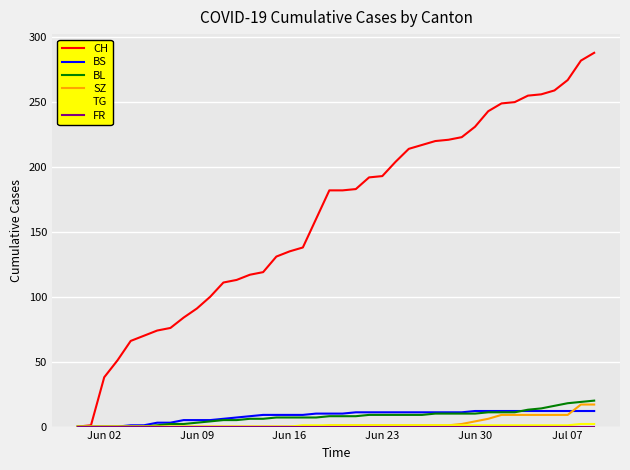

What is the greatest value displayed?

288